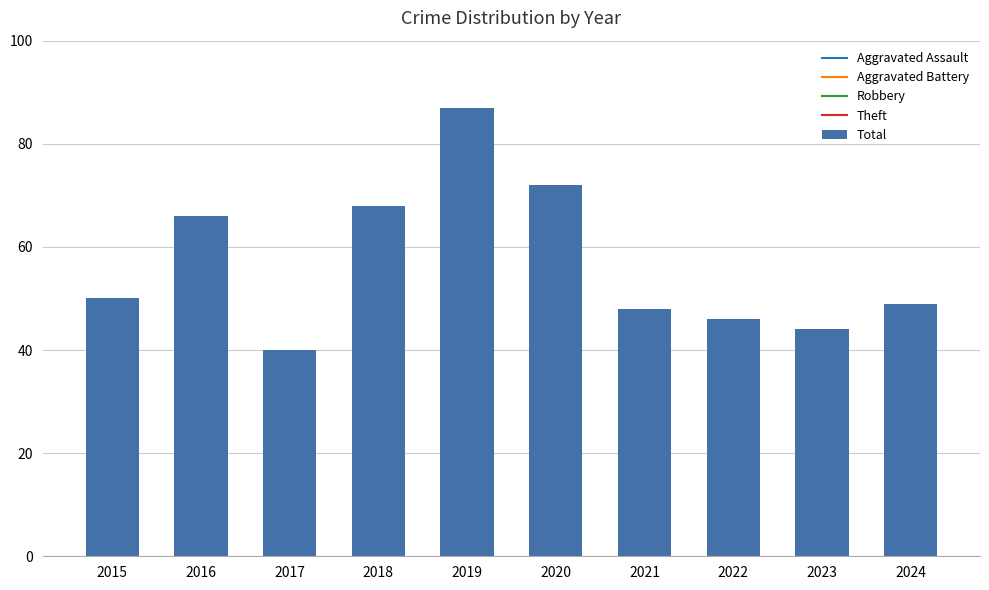

Between 2015 and 2017, which is larger?

2015